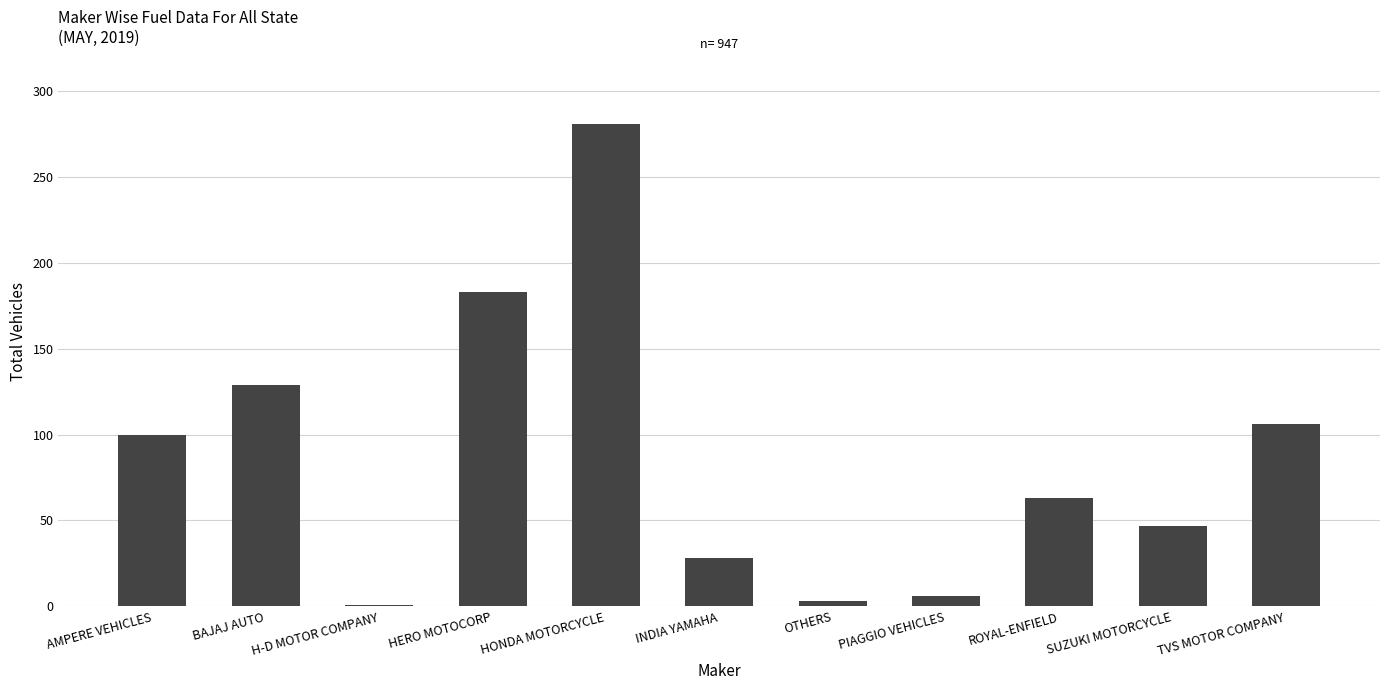

Does the chart contain stacked bars?

No